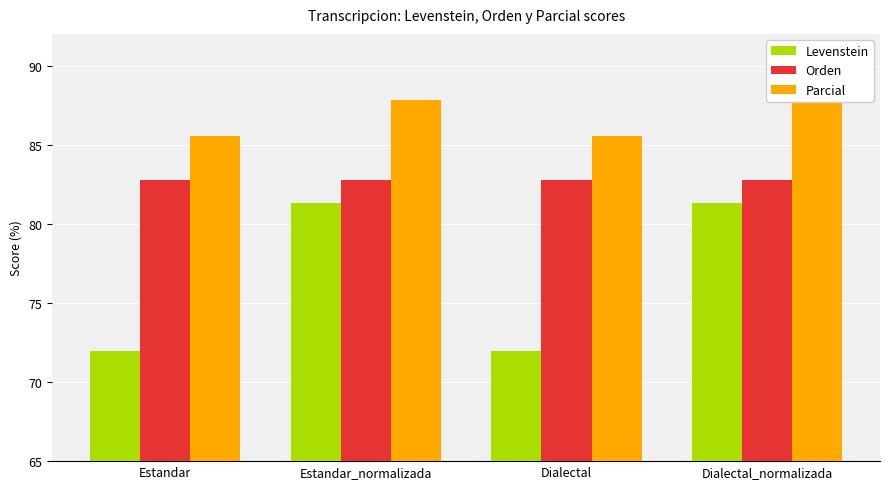

What is the average value of the Levenstein series?

76.6